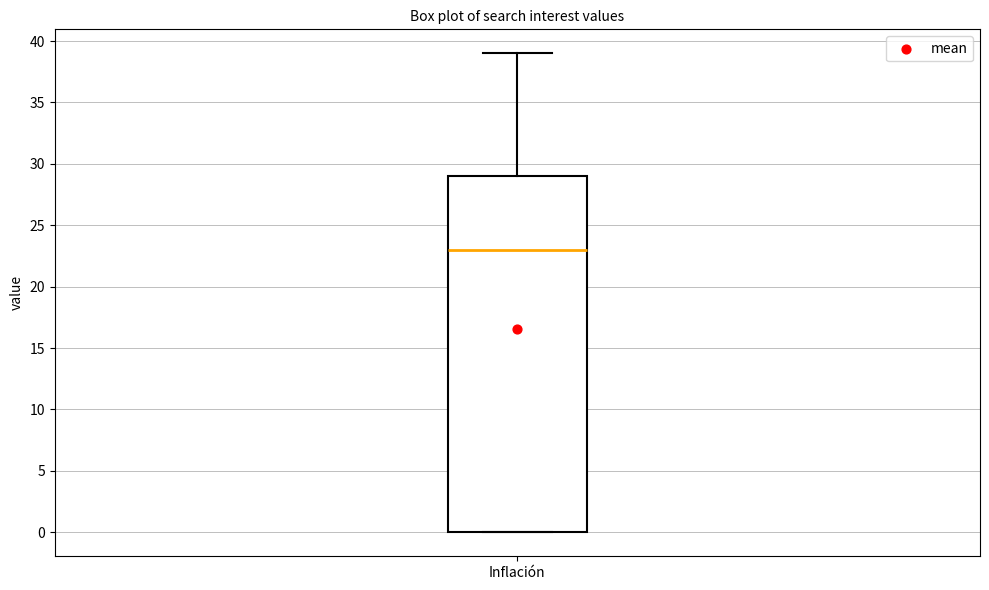

Where is the lower edge of the box for Inflación on the y-axis? The values are not printed on the chart, so give them approximately, as read against the axis.

0